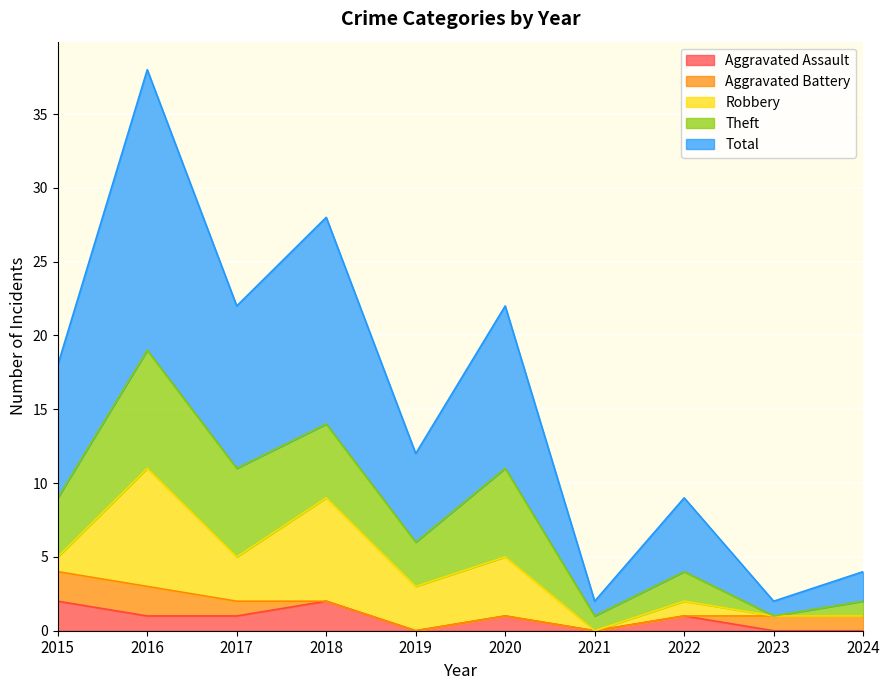

What is the sum of the Robbery values at 2018 and 2015?

8